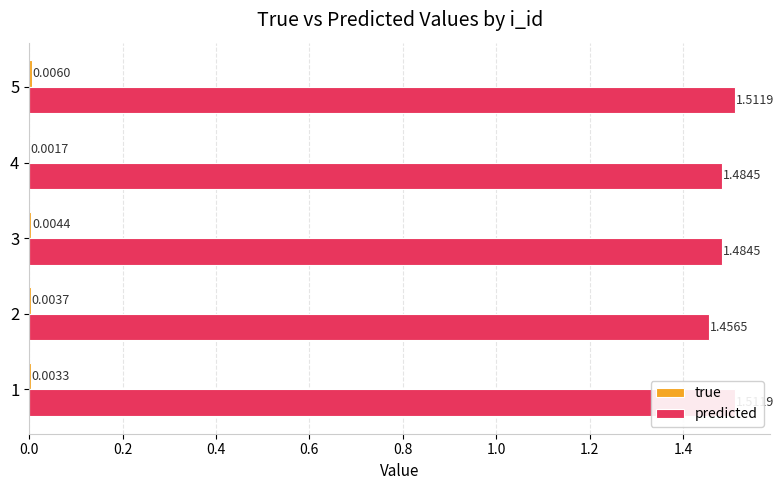

The true series shows 0.0 at 5. True or false?

True